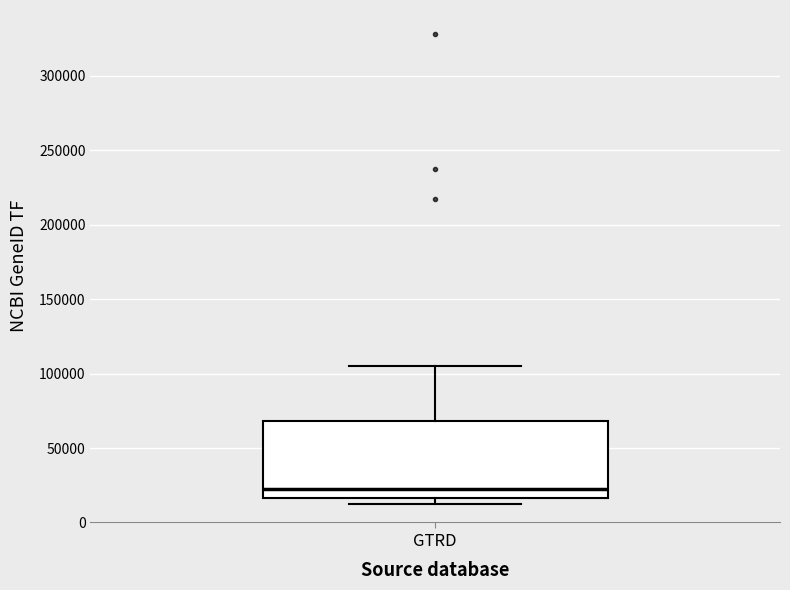

Where is the lower edge of the box for GTRD on the y-axis? The values are not printed on the chart, so give them approximately, as read against the axis.

15000